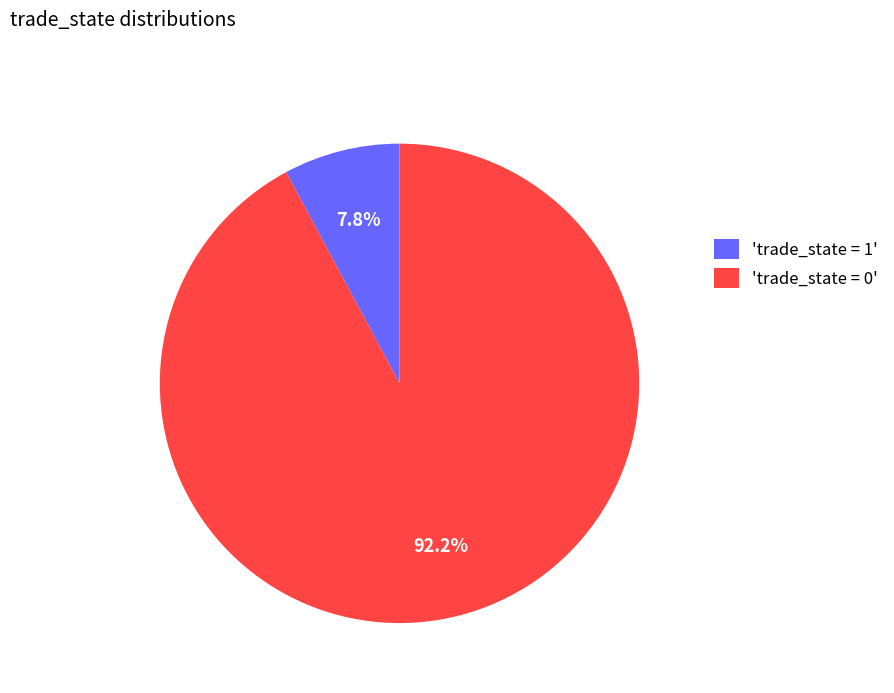

Is there any slice that represents more than half of the pie?

Yes